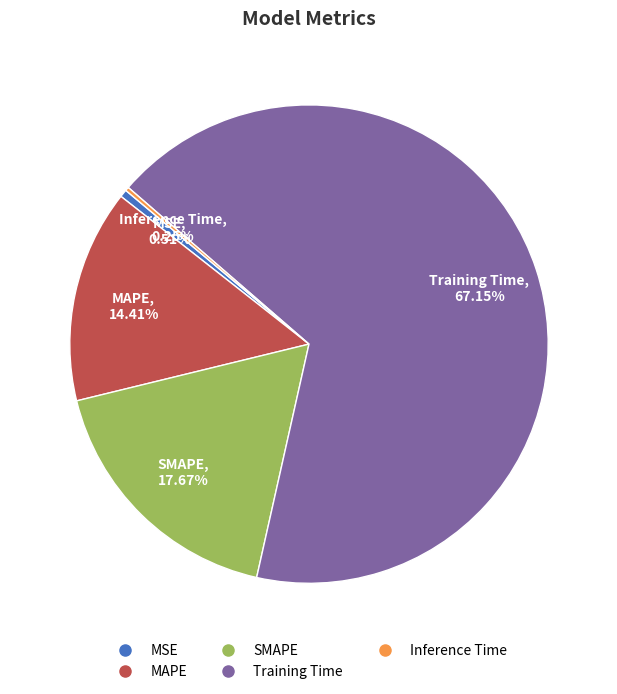

To the nearest percent, what is the difference between the largest and smallest slice percentages?

67%